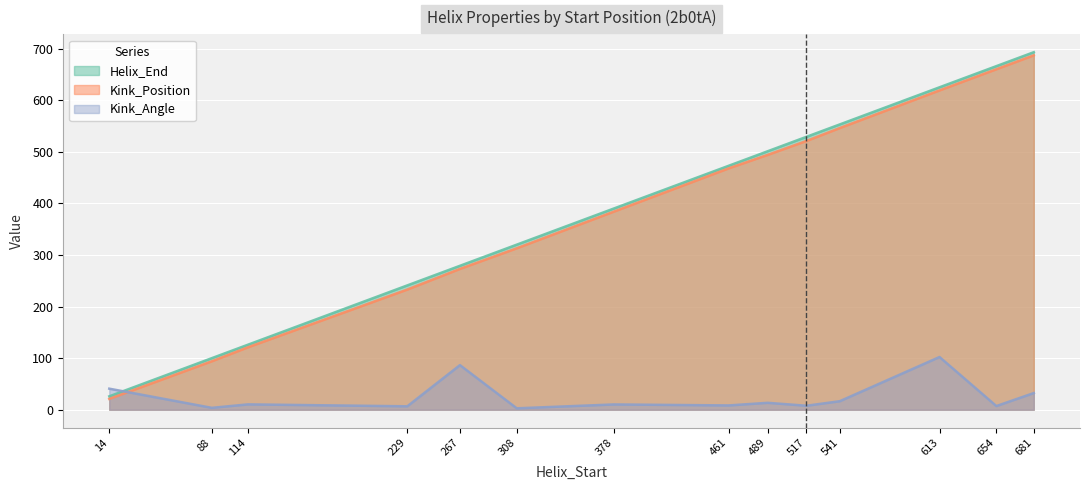

What is the value of the Helix_End point at the 5th from the left?

279.0